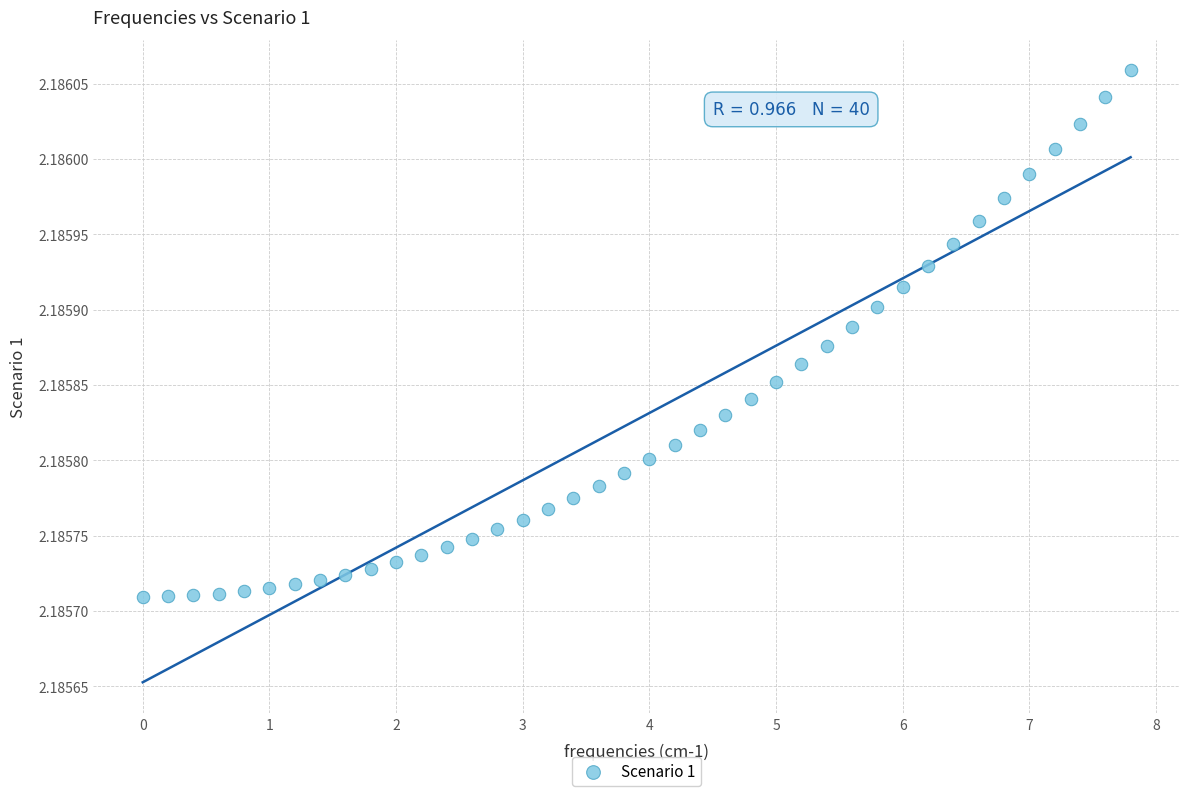

What is the range of X values (max minus min)?

7.8